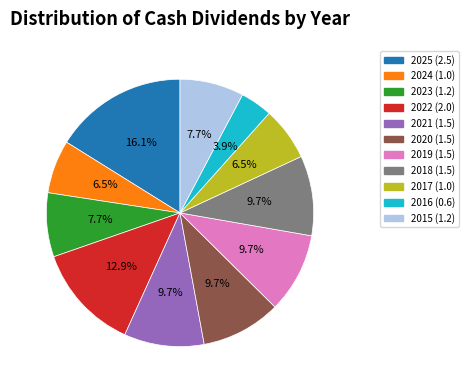

What is the ratio of the value at 2019 to the value at 2017?

1.5